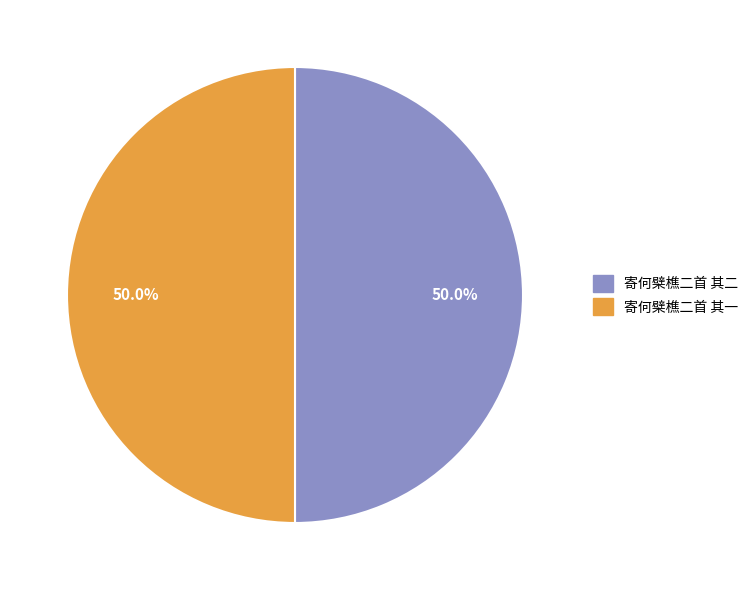

Is it true that 寄何檗樵二首 其一 is 56% of the pie?

False